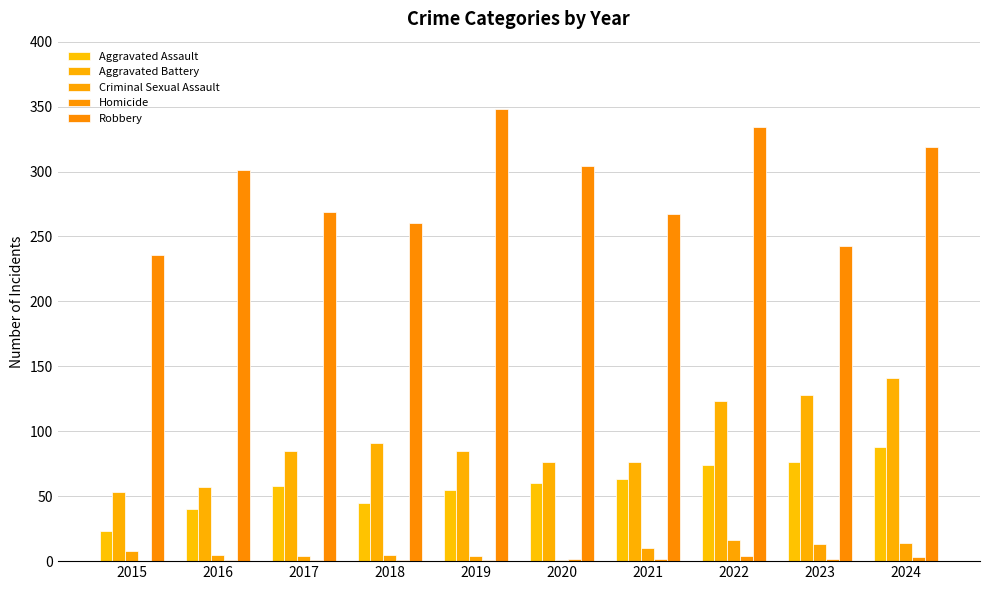

What is the average value of the Criminal Sexual Assault series?

8